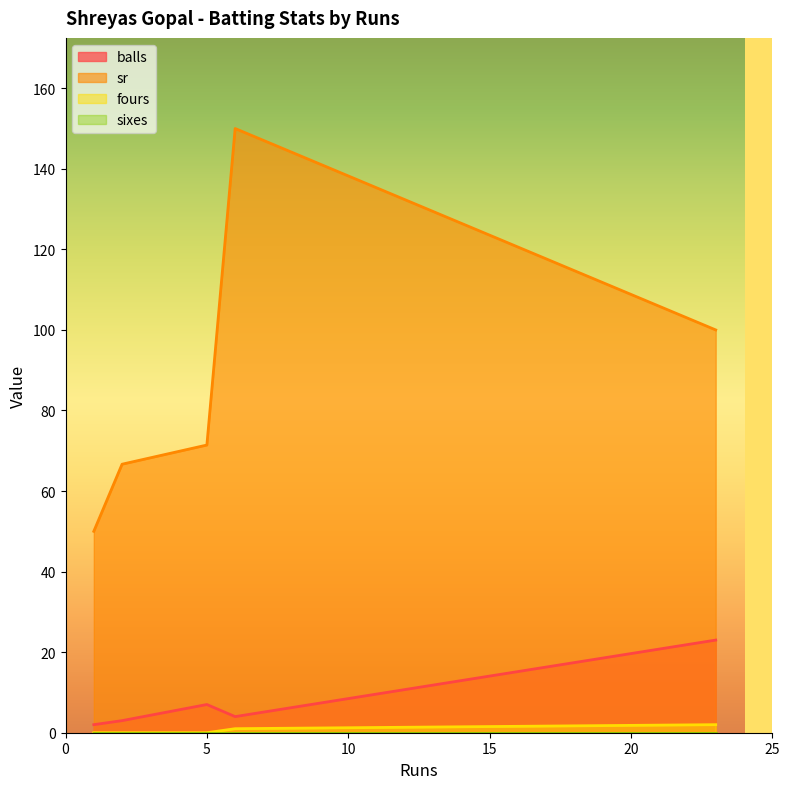

Which series has the largest total across all categories?

sr